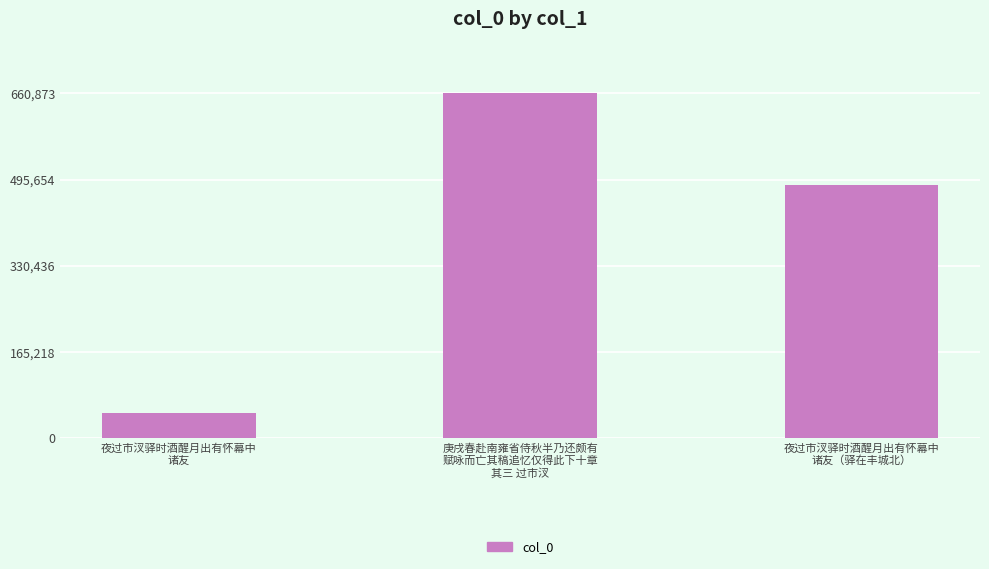

What is the smallest value displayed?

48826